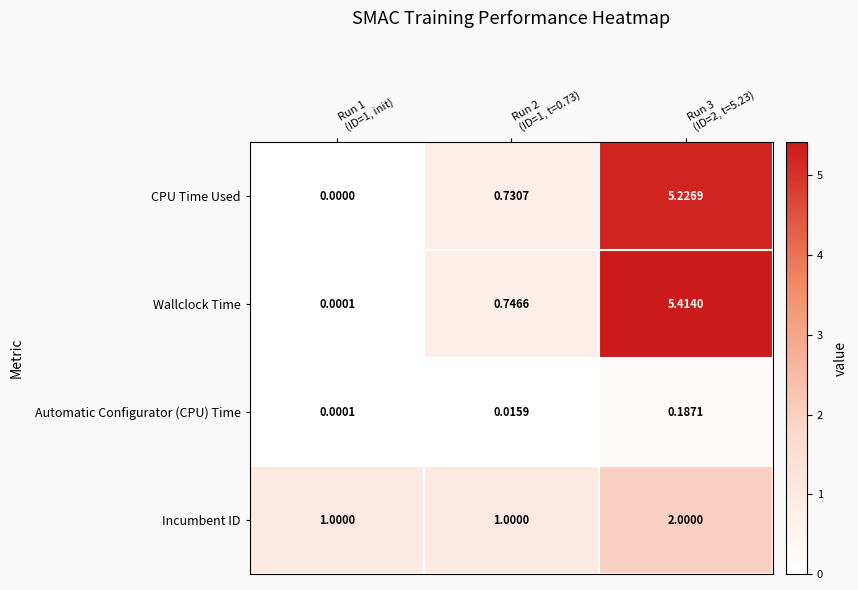

Which series has the widest spread of values?

Wallclock Time